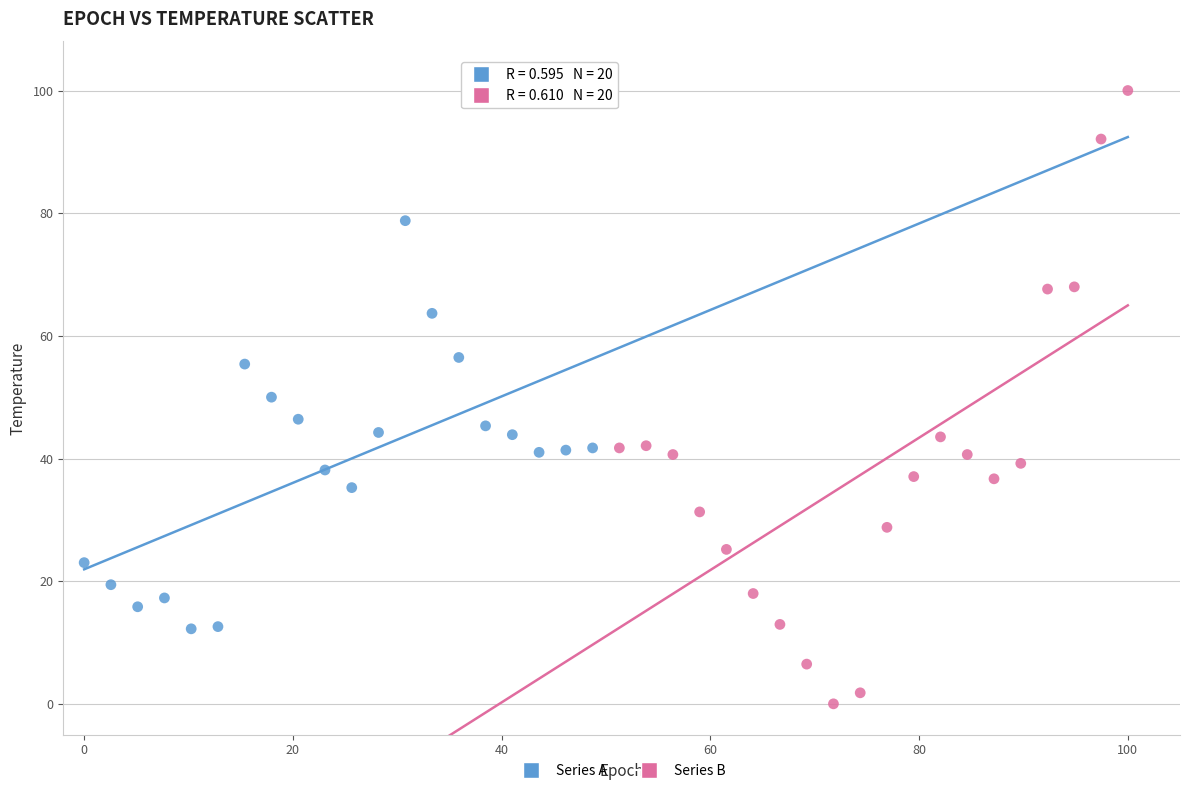

Which series reaches the maximum Y coordinate?

Series B